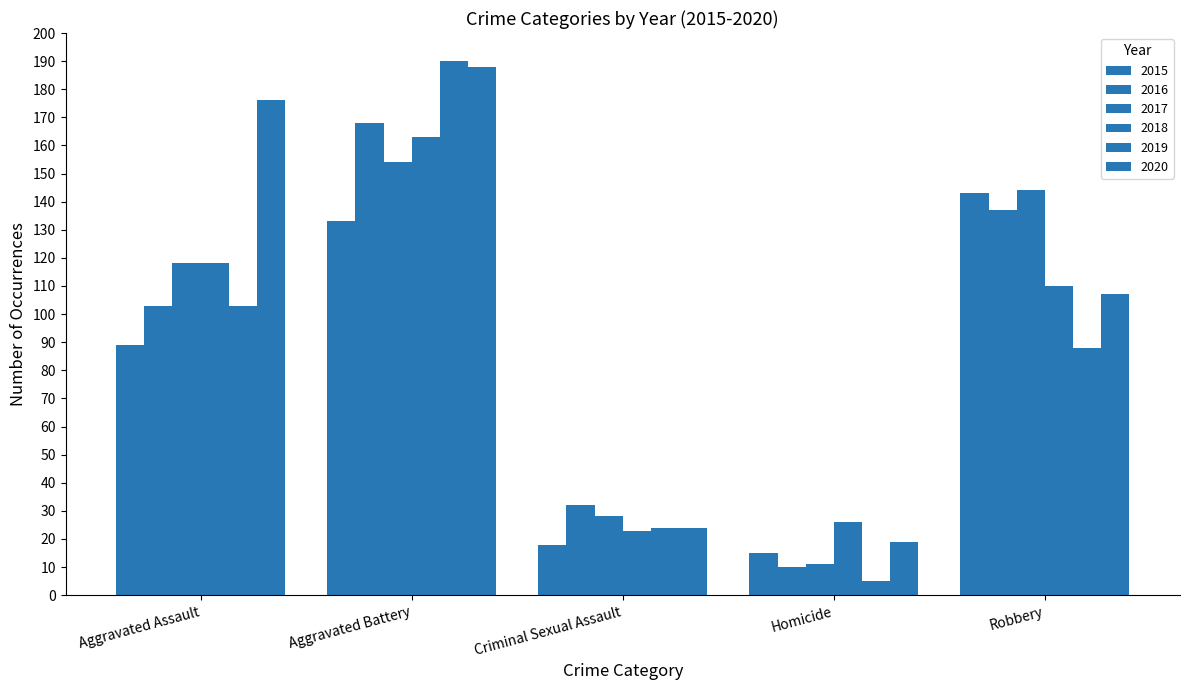

Count the number of data series in this chart.

6